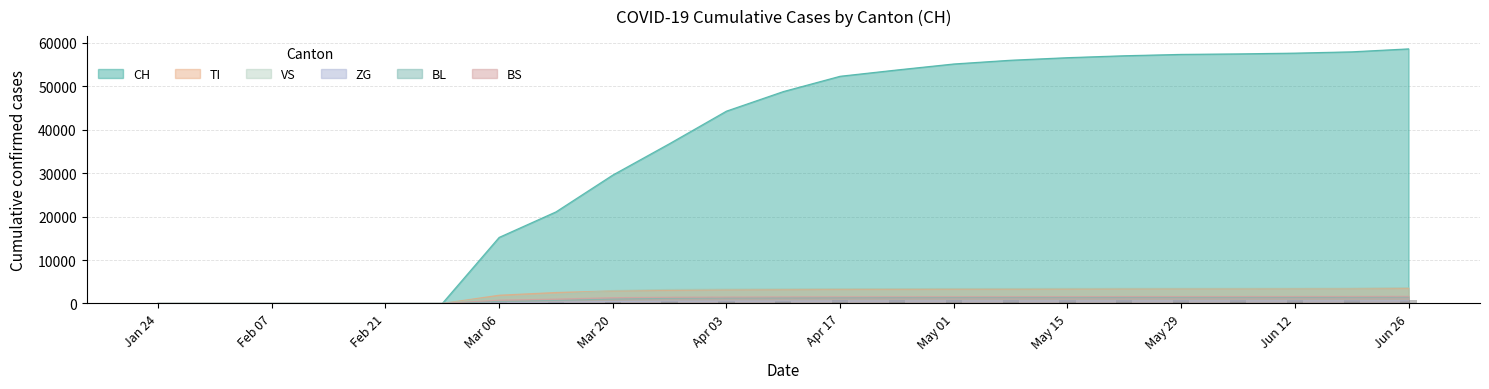

What is the difference between the BL values at Jun 26 and Apr 03?

209